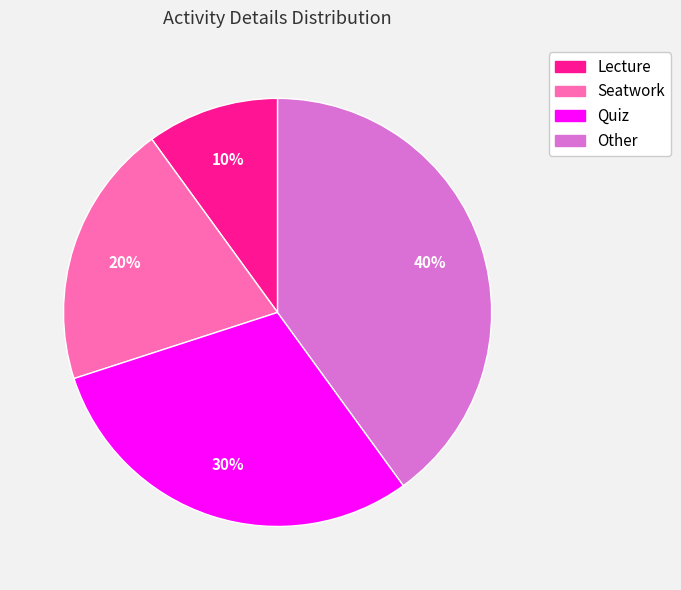

Does any single category account for the majority?

No